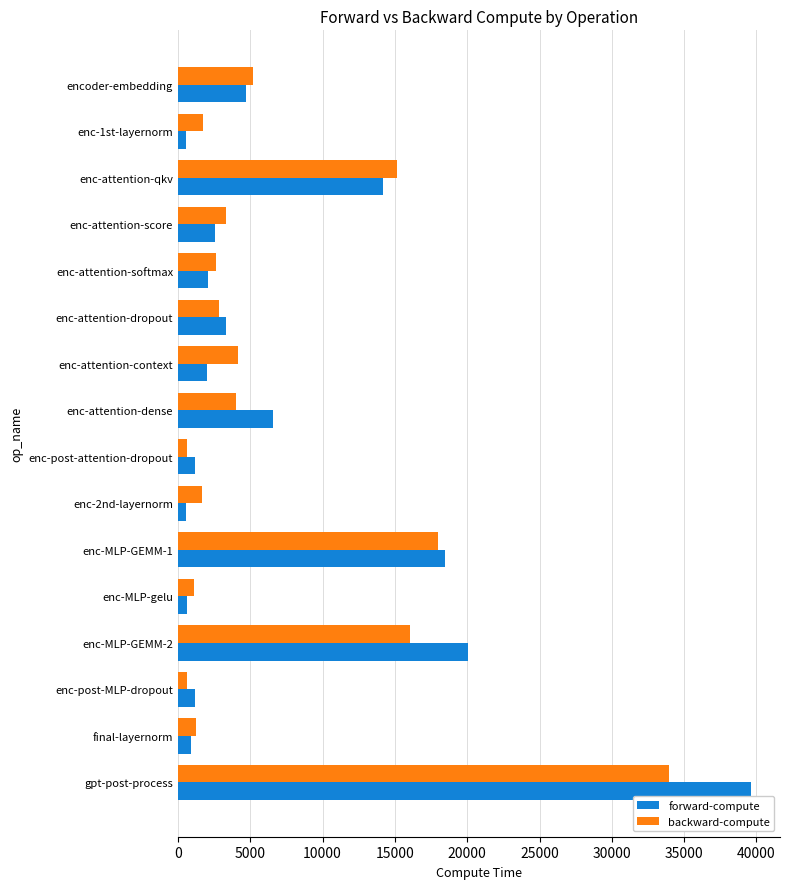

At which label does forward-compute reach its peak?

gpt-post-process